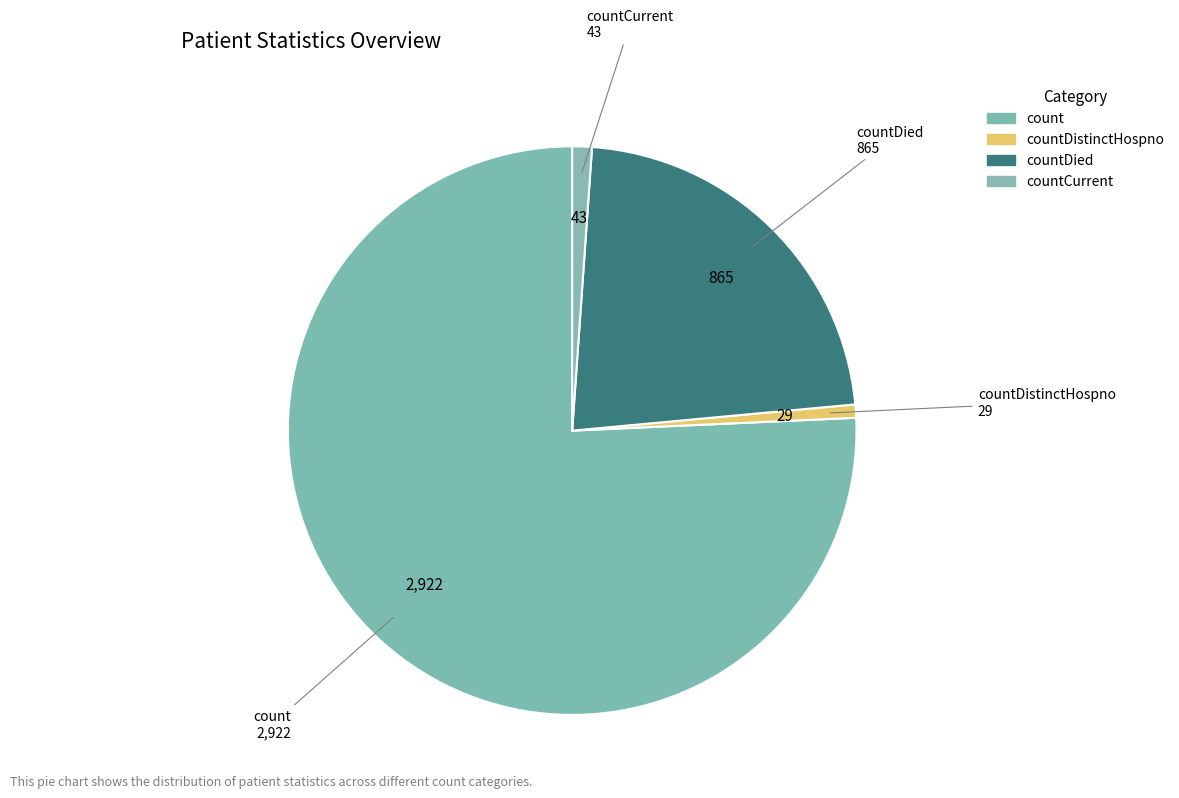

How many segments does this pie chart have?

4